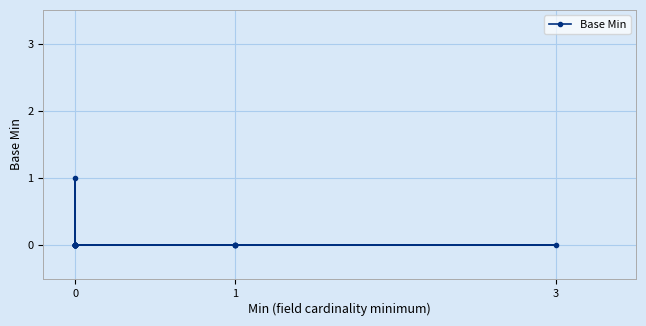

Is this an area chart (filled region under the line)?

No